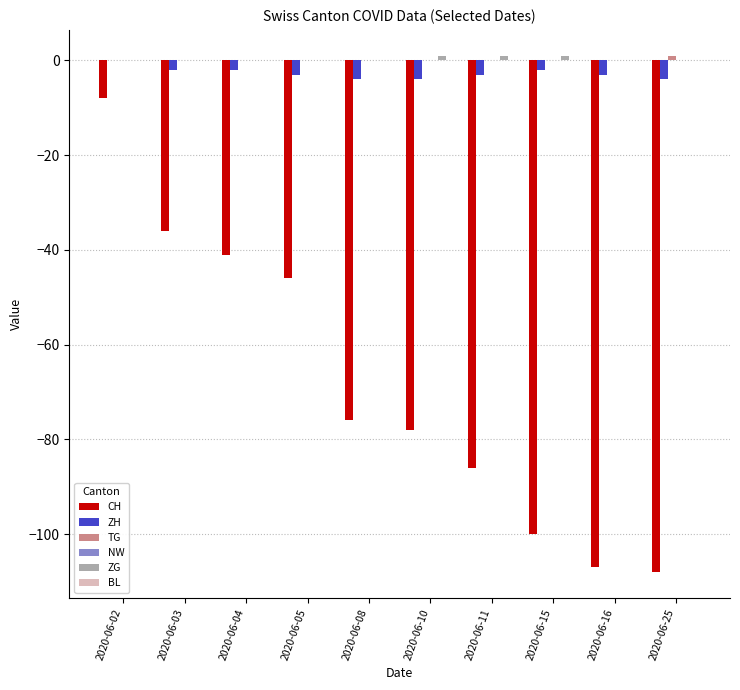

Are the bars grouped side by side (vs. stacked)?

Yes